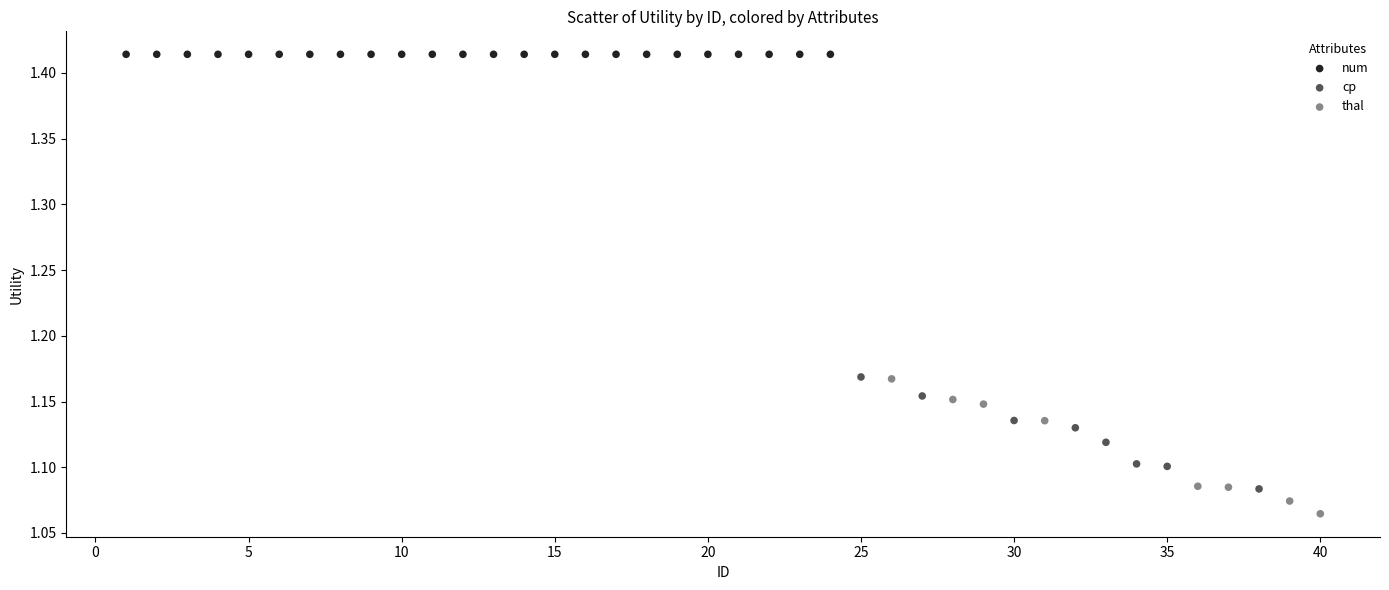

Which series contains the highest Y value?

num